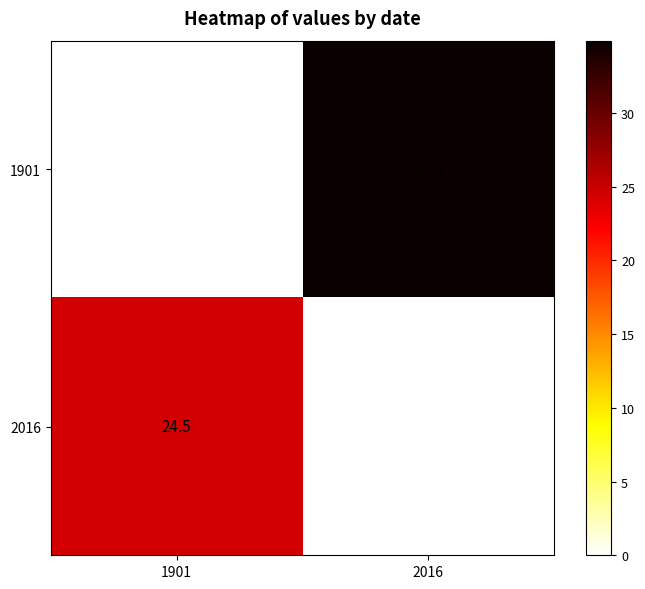

Which series has the largest range (max minus min)?

1901